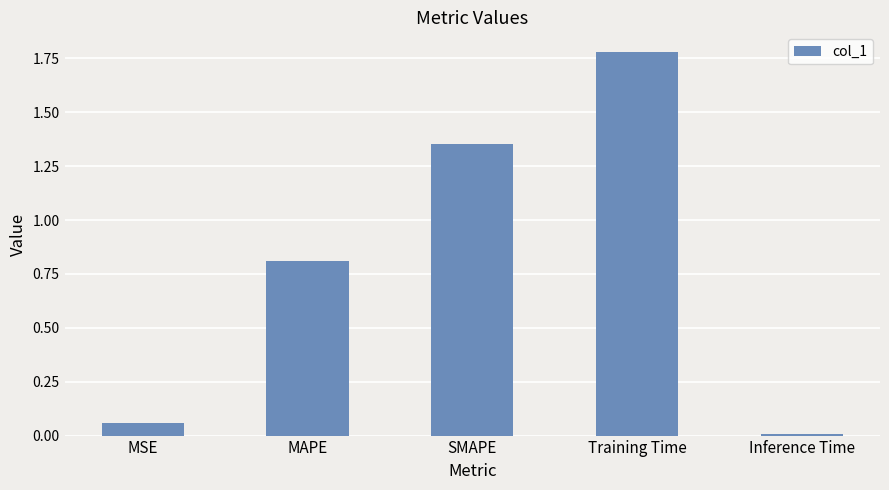

True or false: the data shows 0.9 at Training Time.

False